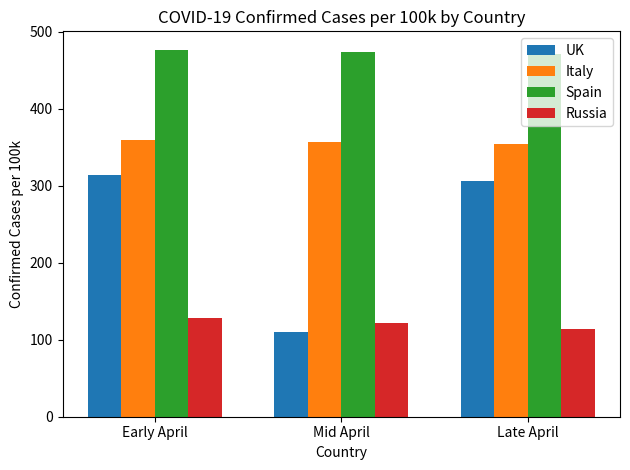

At which category is the sum across all series the highest?

Early April